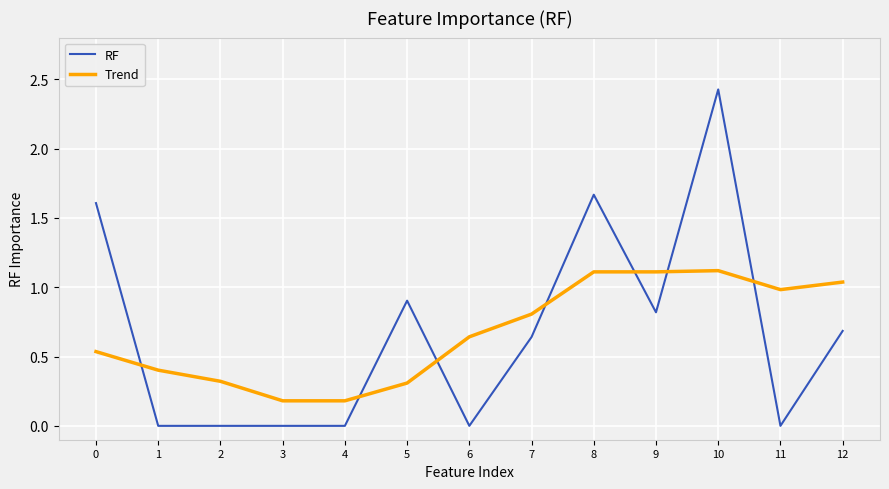

At which category is the sum across all series the highest?

10